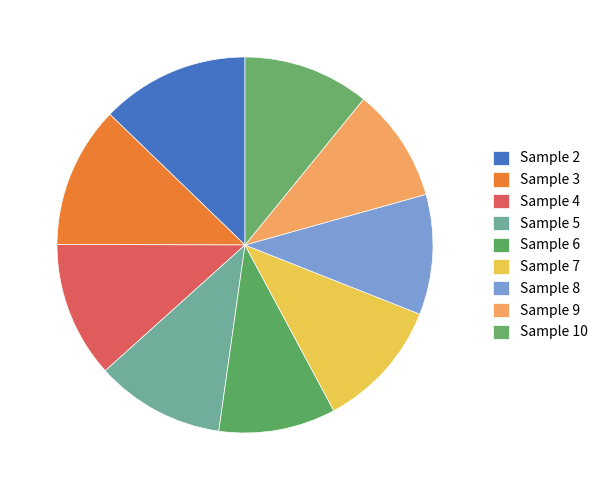

How many slices are in this pie chart?

9